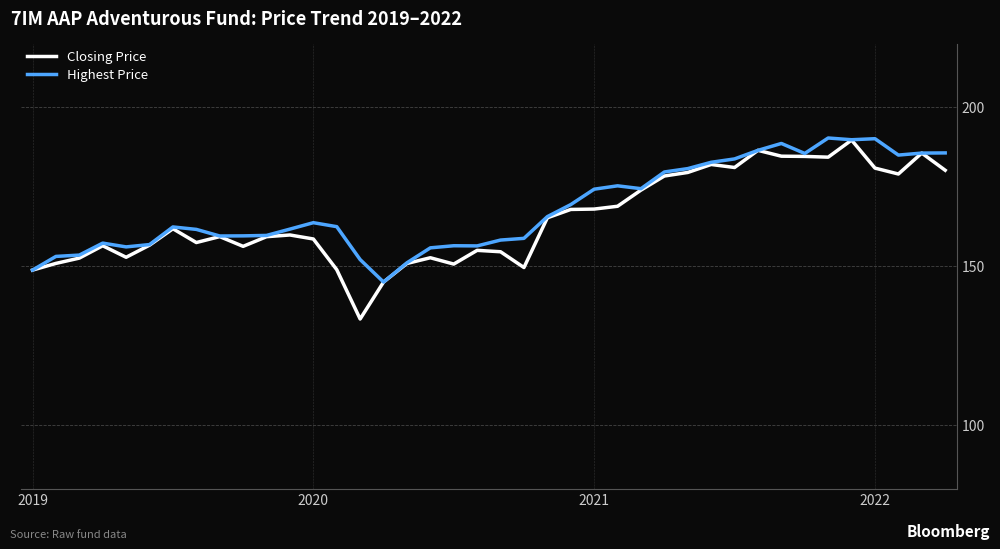

What is the maximum value shown in the chart?

190.4